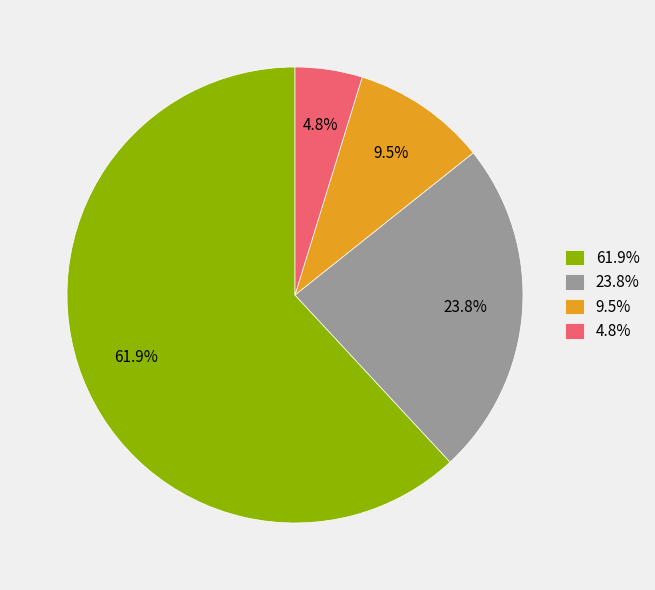

Which category has the biggest portion of the pie?

61.9%